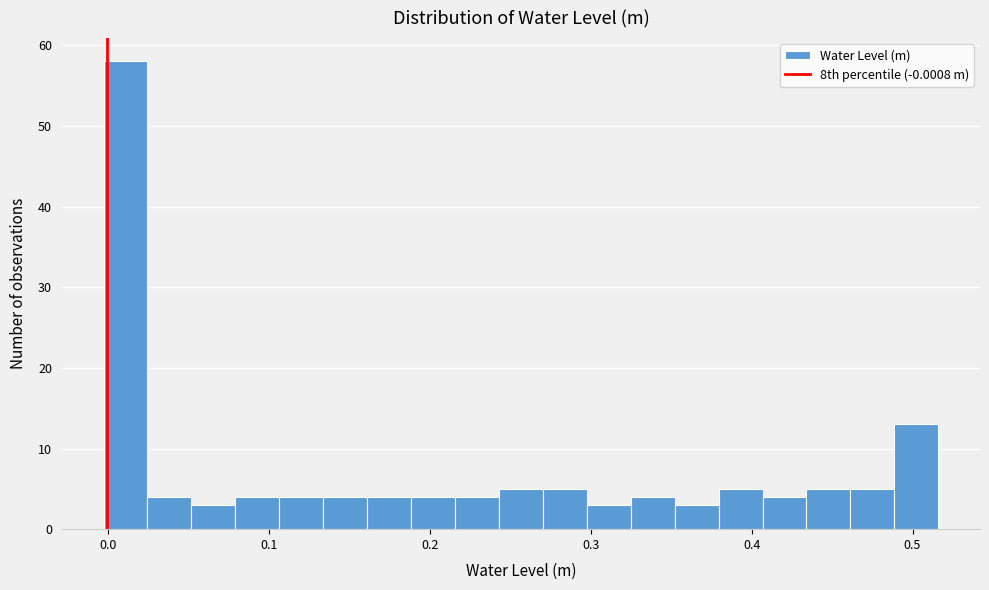

Around what value on the x-axis is the tallest bar? Give the approximate position of its centre, as read against the axis.

0.01